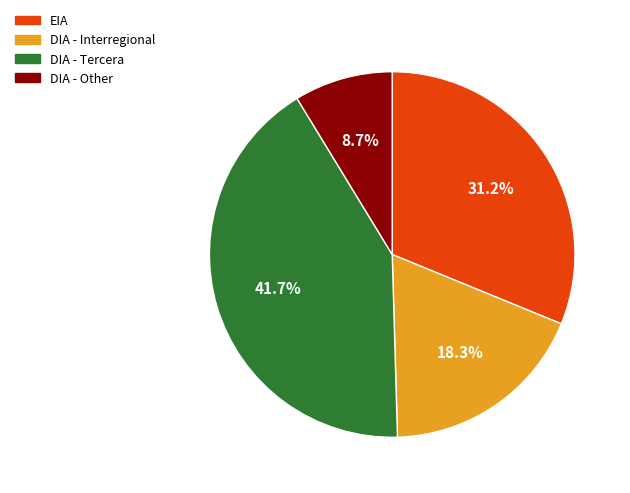

Which has a higher value, DIA - Interregional or DIA - Other?

DIA - Interregional